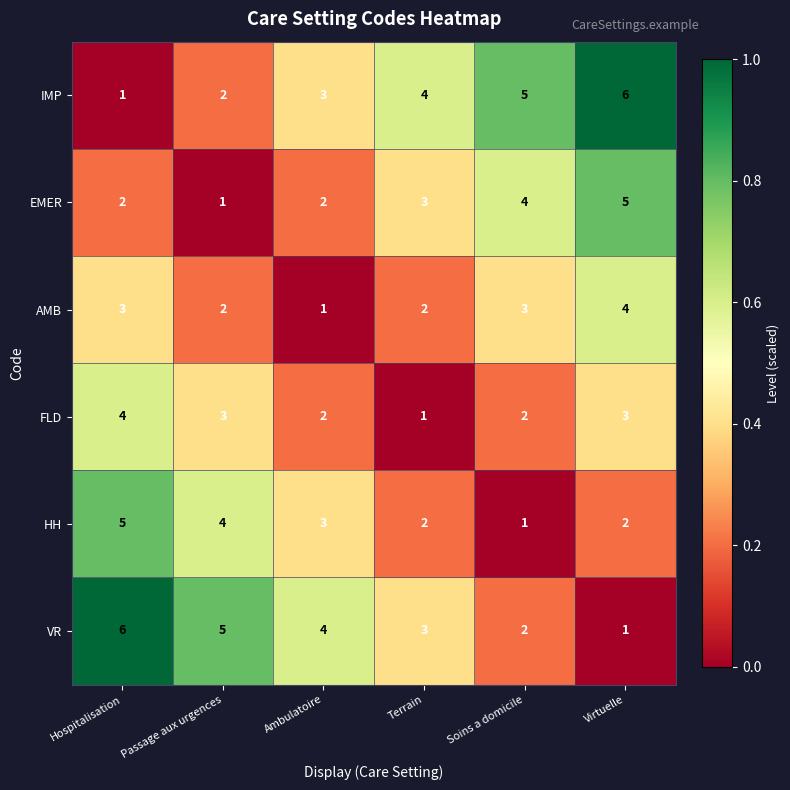

What is the difference between the highest and lowest values at Terrain?

3